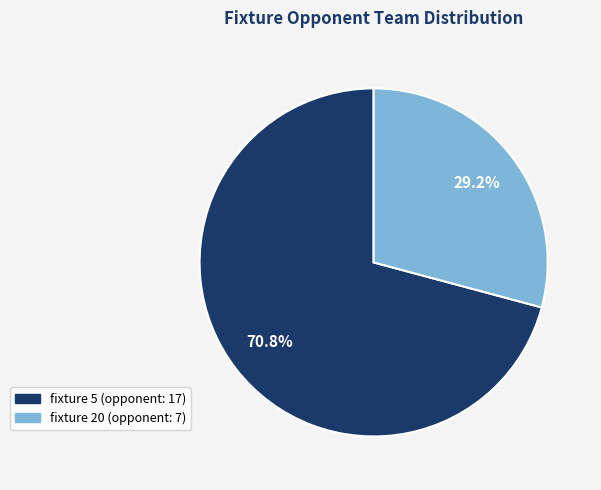

Is there a majority slice in this chart?

Yes